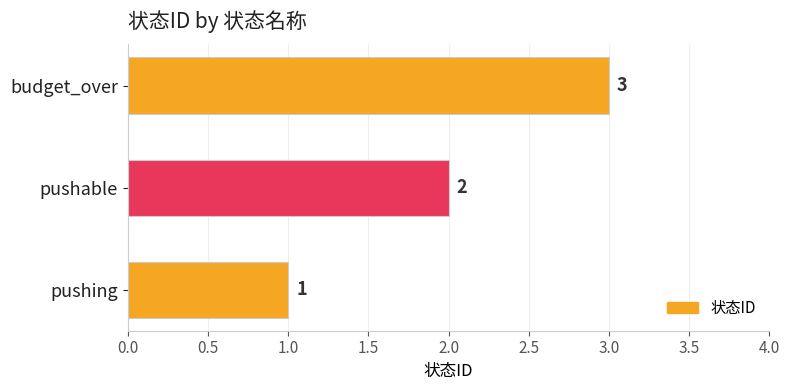

What is the change in value from pushable to budget_over?

+1